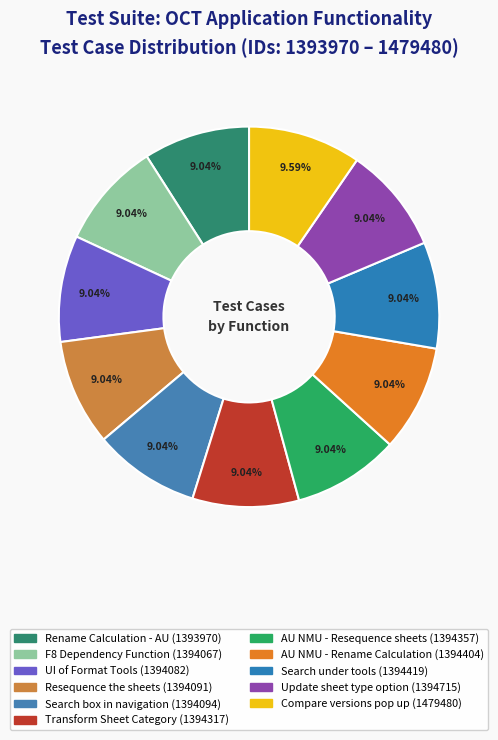

Rank the categories by value from highest to lowest.

Compare versions pop up, Update sheet type option, Search under tools, AU NMU - Rename Calculation, AU NMU - Resequence sheets, Transform Sheet Category, Search box in navigation, Resequence the sheets, UI of Format Tools, F8 Dependency Function, Rename Calculation - AU